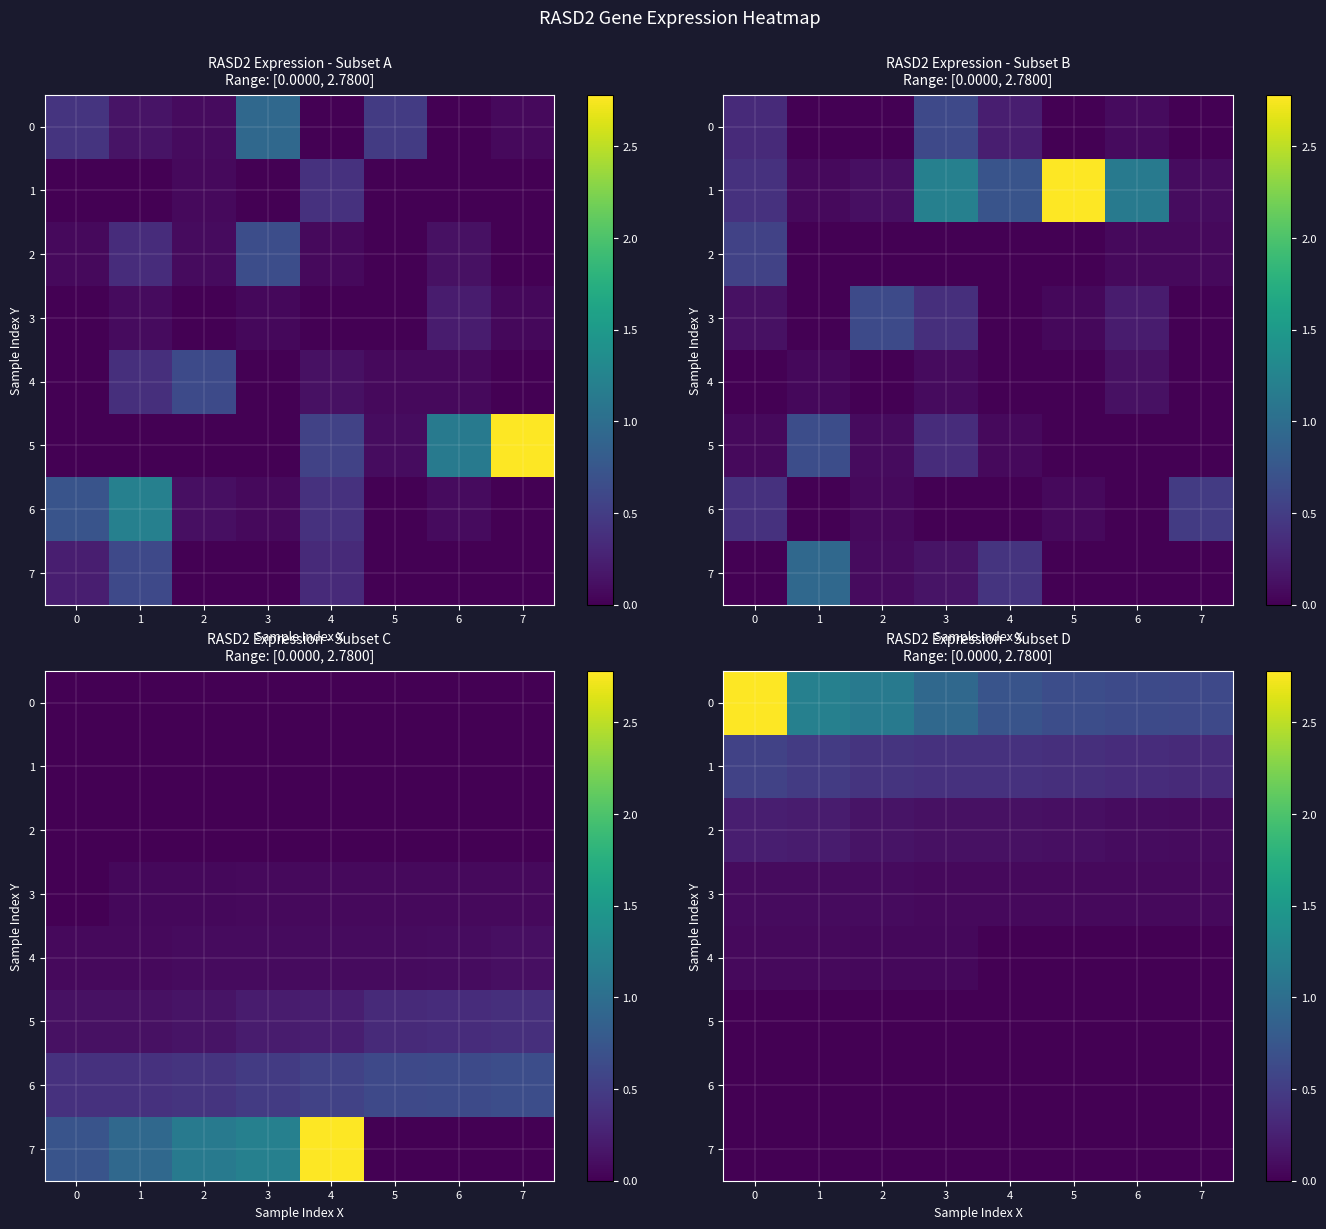

Count the number of categories in the chart.

8